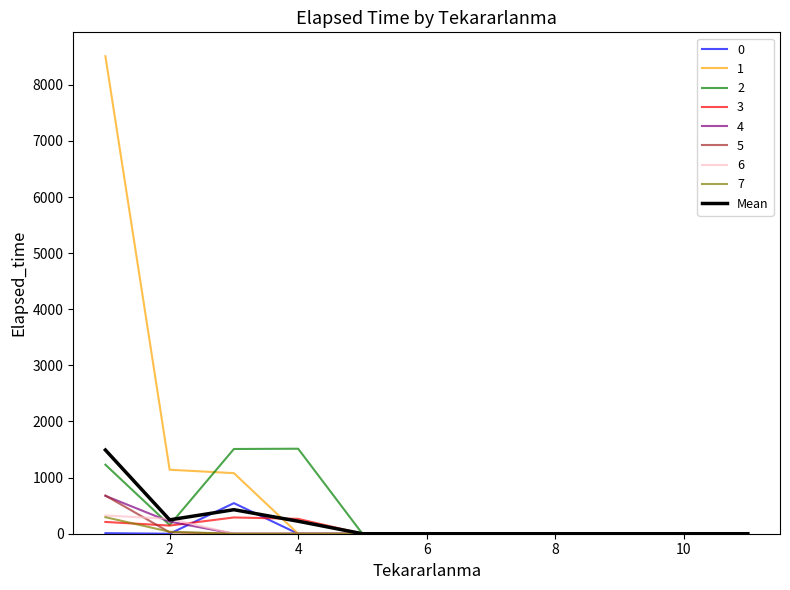

What is the maximum value for 6?

325.0